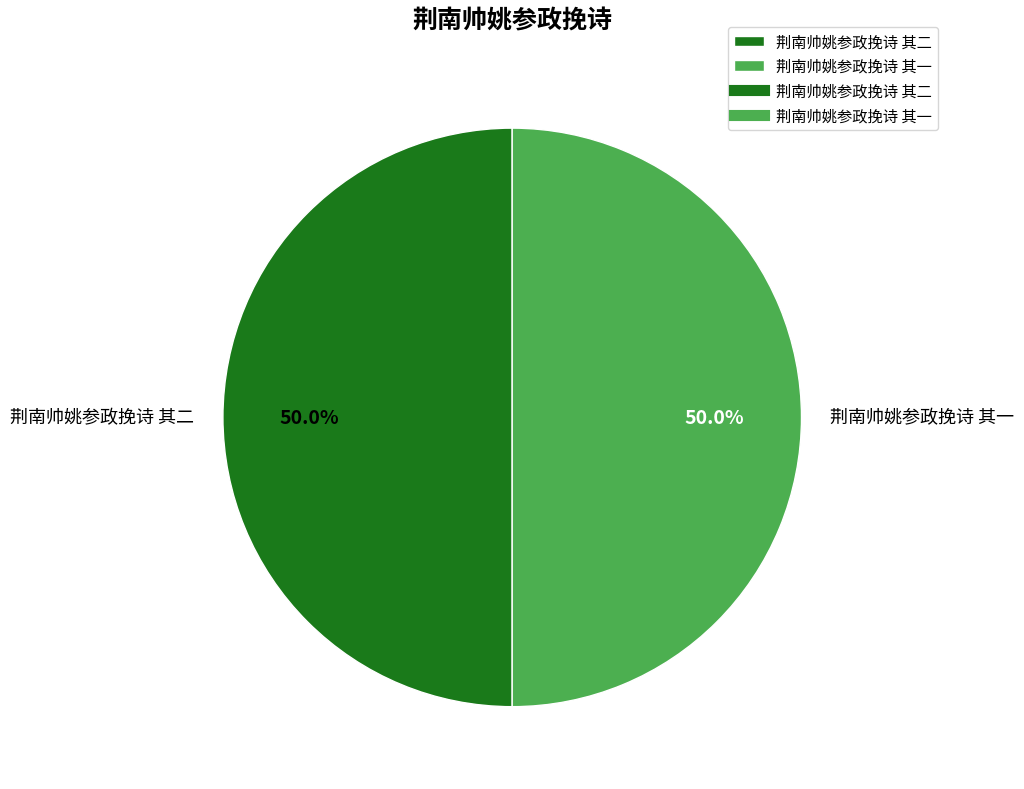

Approximately how many times larger is the value at 荆南帅姚参政挽诗 其一 compared to 荆南帅姚参政挽诗 其二?

1.0